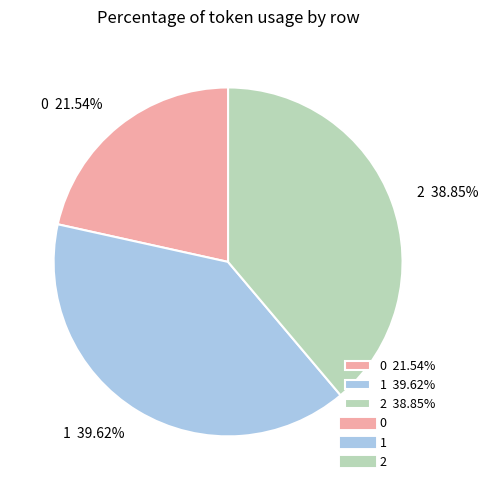

Is it true that 0 is 22% of the pie?

True